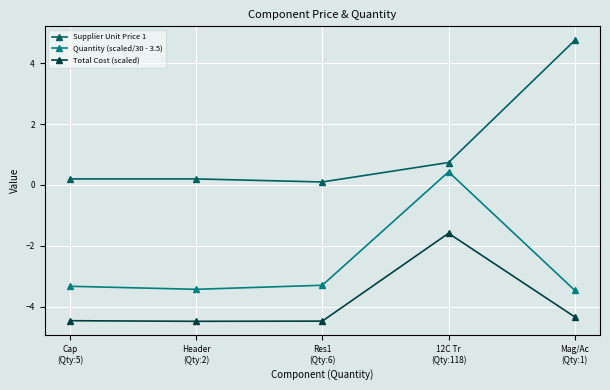

Is it true that Supplier Unit Price 1 equals 6.4 at Mag/Ac
(Qty:1)?

False